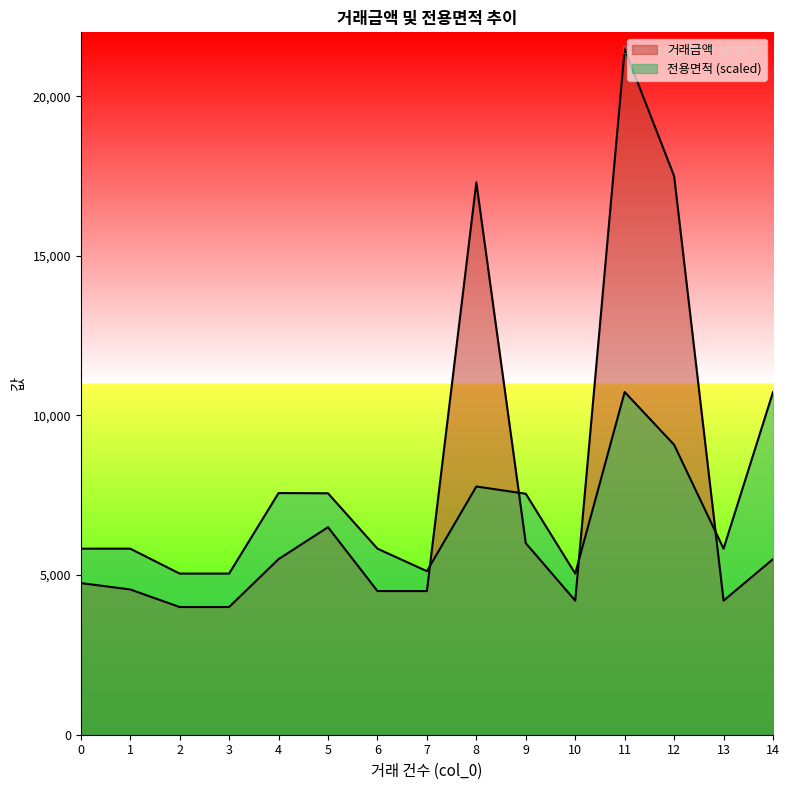

The 거래금액 series shows 6000.0 at 9. True or false?

True